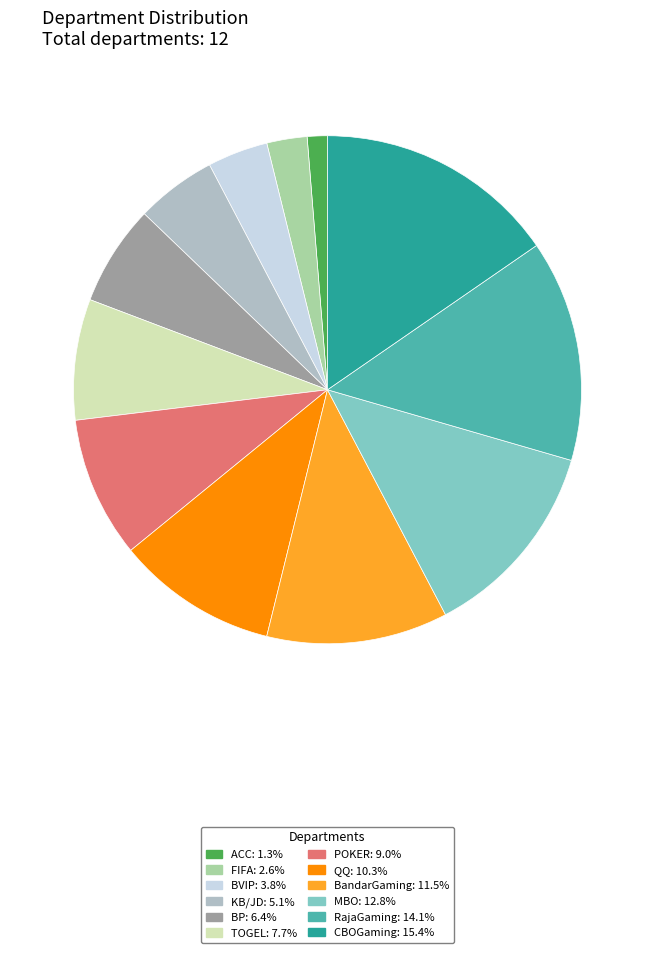

Combined, do FIFA and BVIP account for over 50%?

No